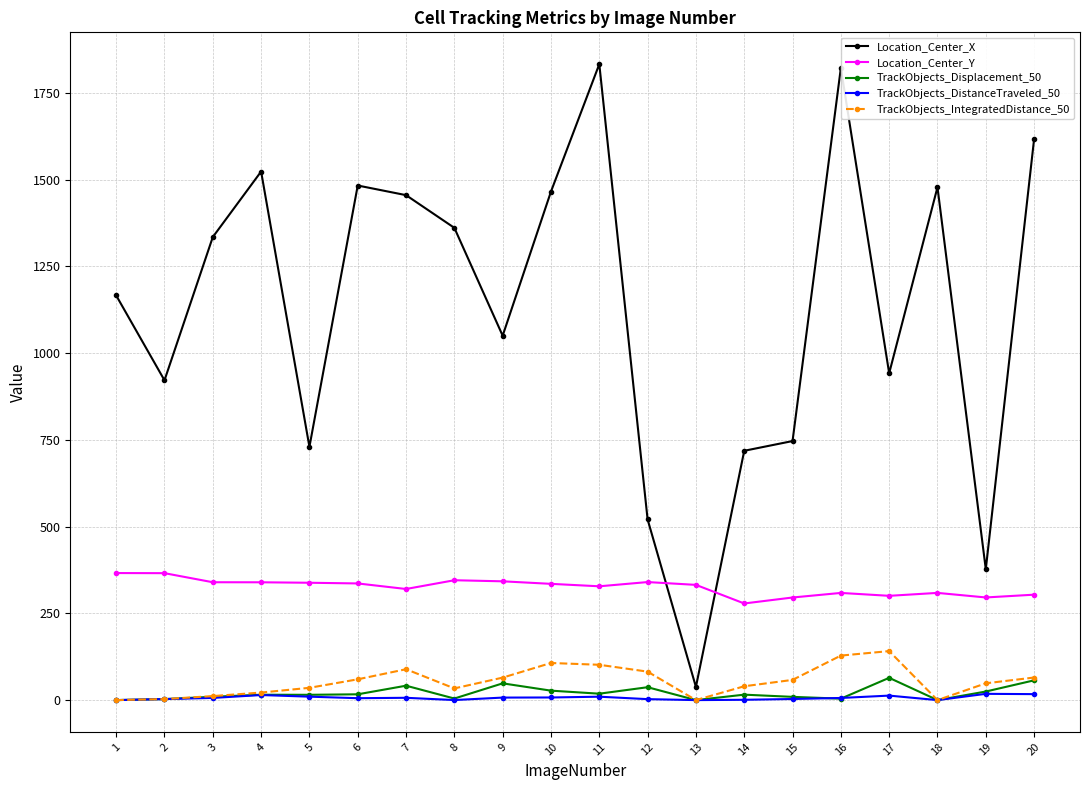

True or false: TrackObjects_IntegratedDistance_50 has more than 1 points higher than both neighbors.

True